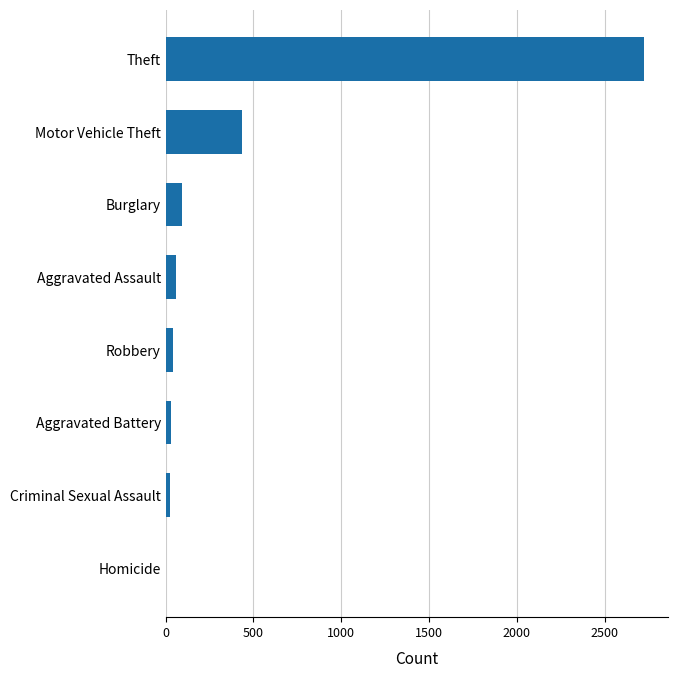

What is the greatest value displayed?

2727